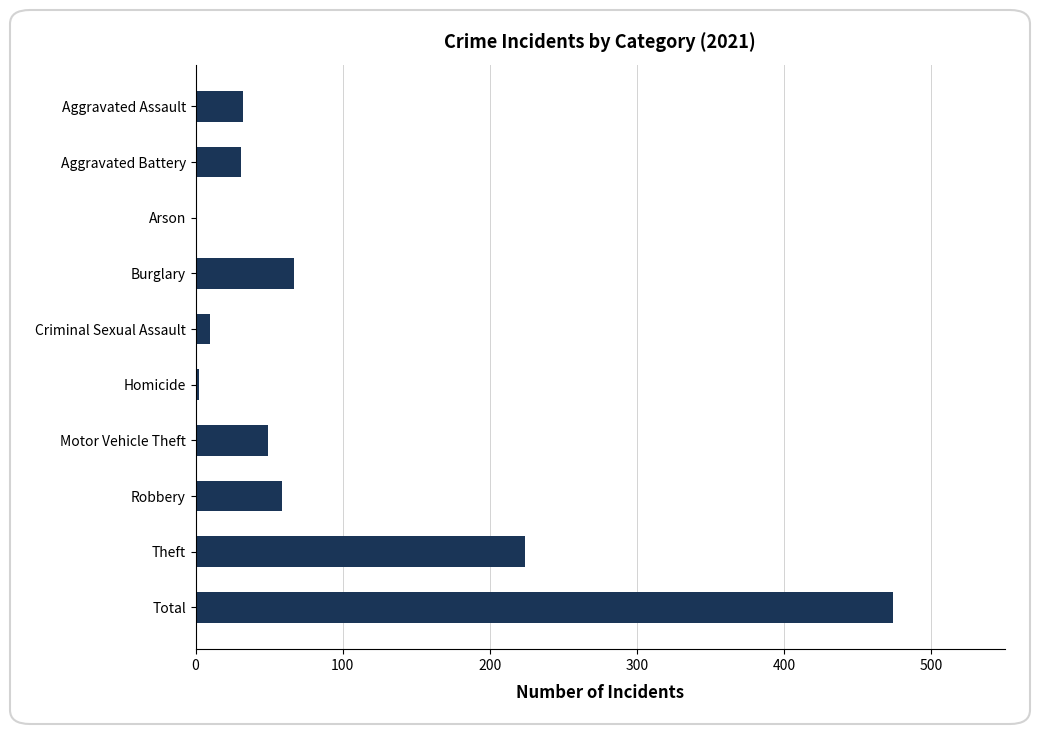

The value at Total is 474. True or false?

True